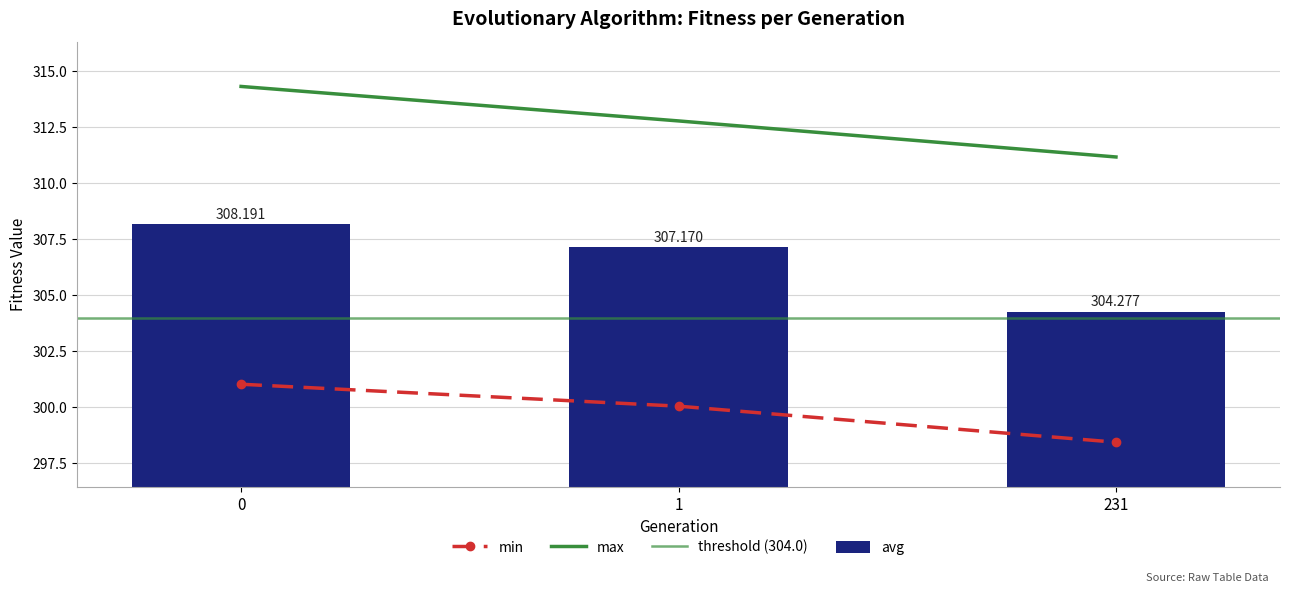

At which label is min closest to 299?

231